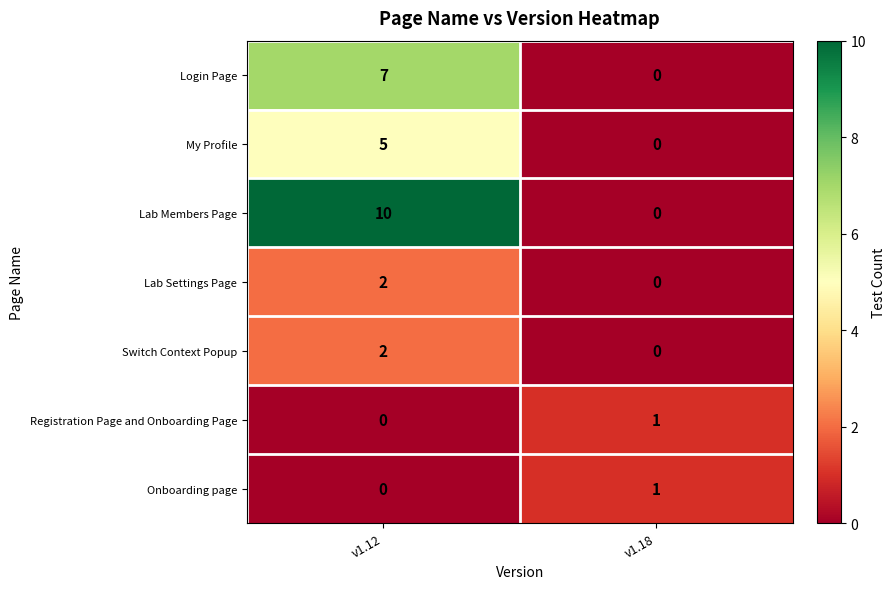

What is the total value across all series at v1.18?

2